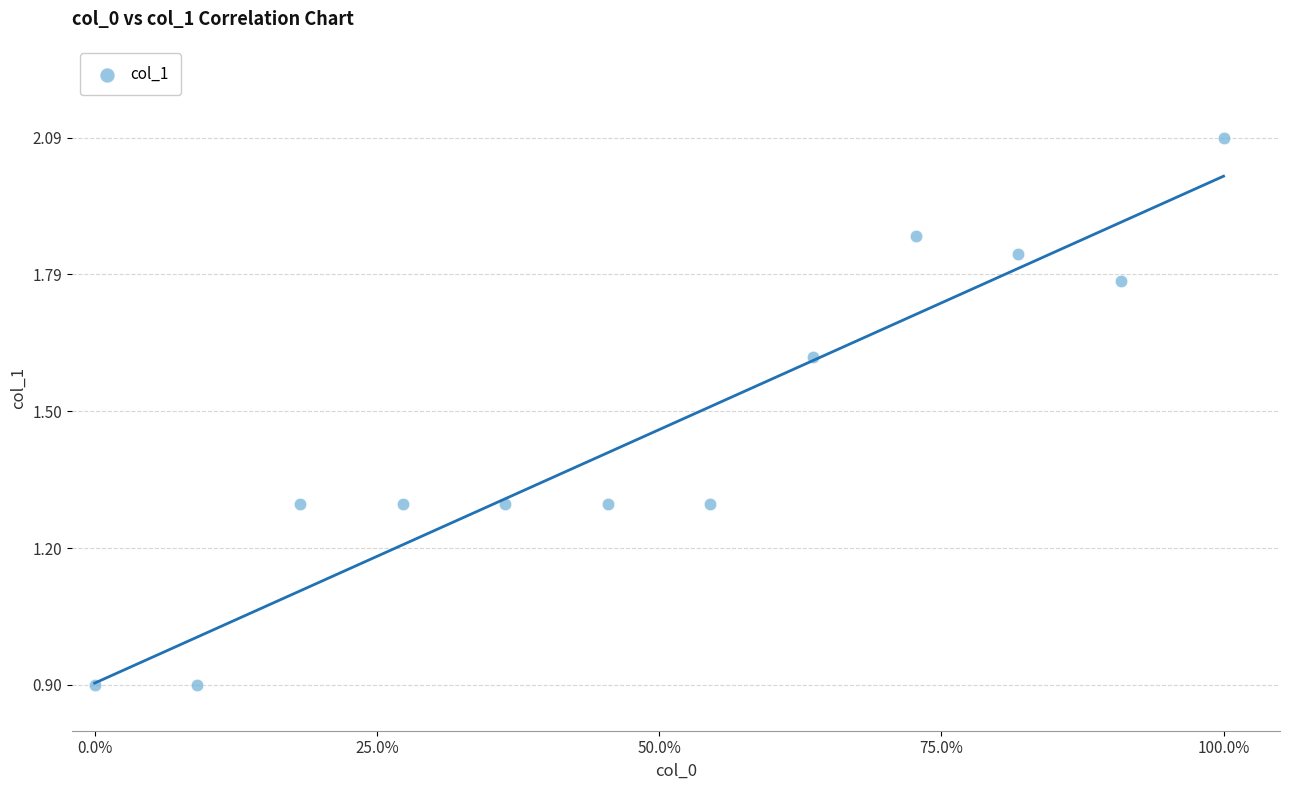

What is the range of Y values (max minus min)?

1.2